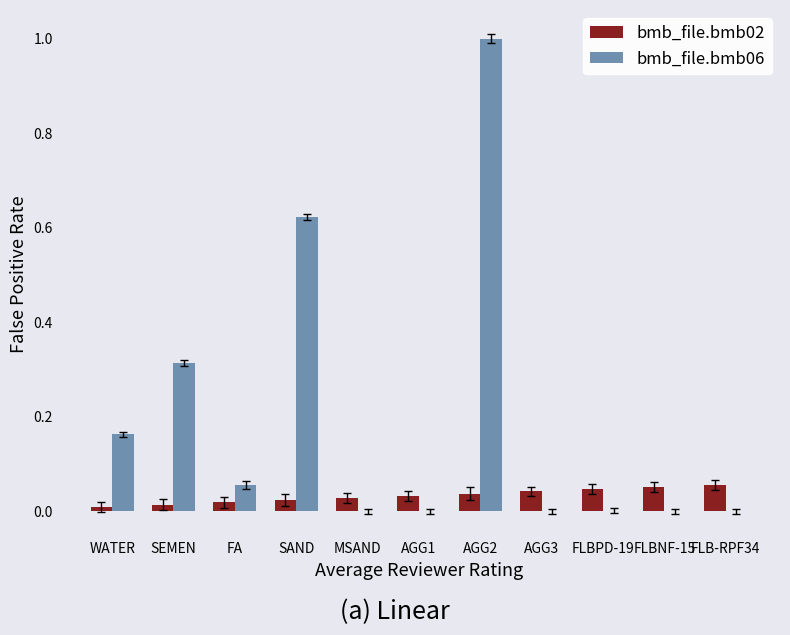

At which category is the sum across all series the highest?

AGG2